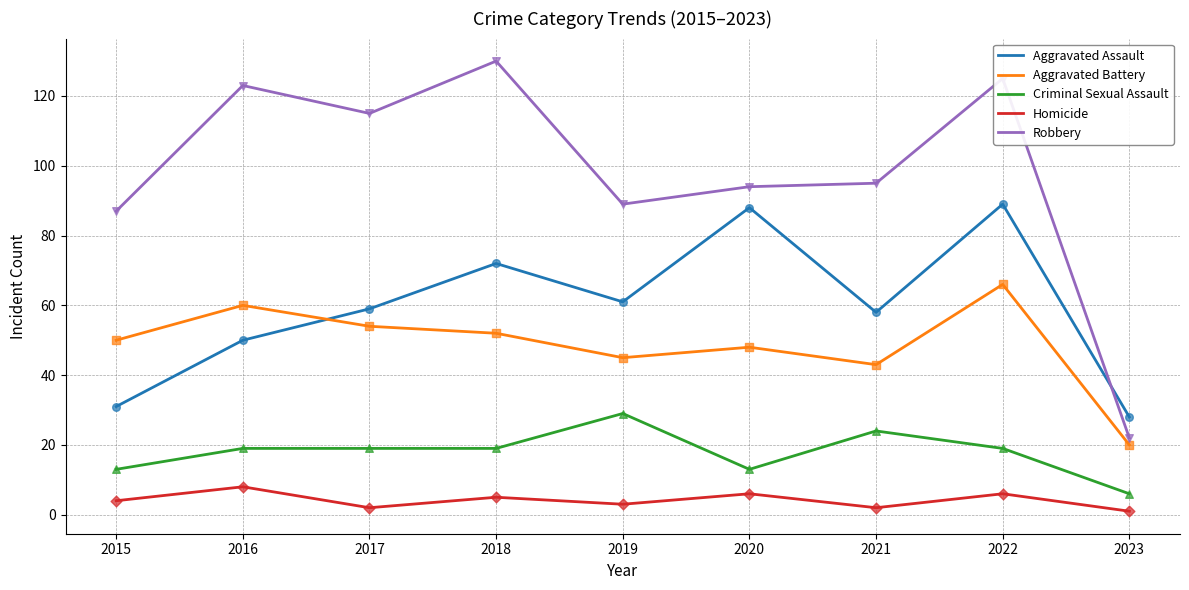

What is the total value across all series at 2015?

185